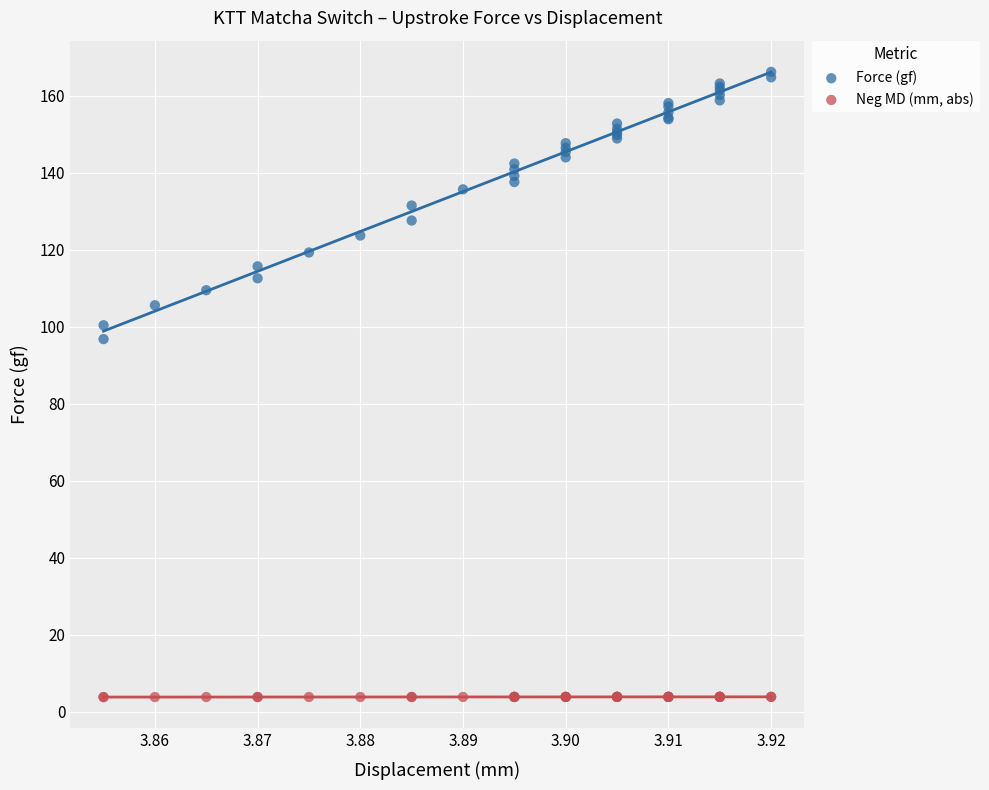

Which series reaches the maximum Y coordinate?

Force (gf)